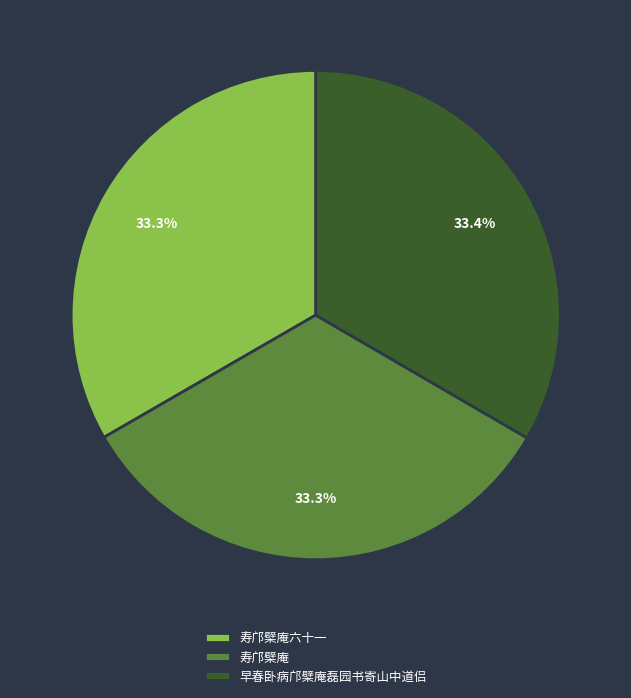

What portion of the pie excludes 寿邝檗庵六十一?

66.7%